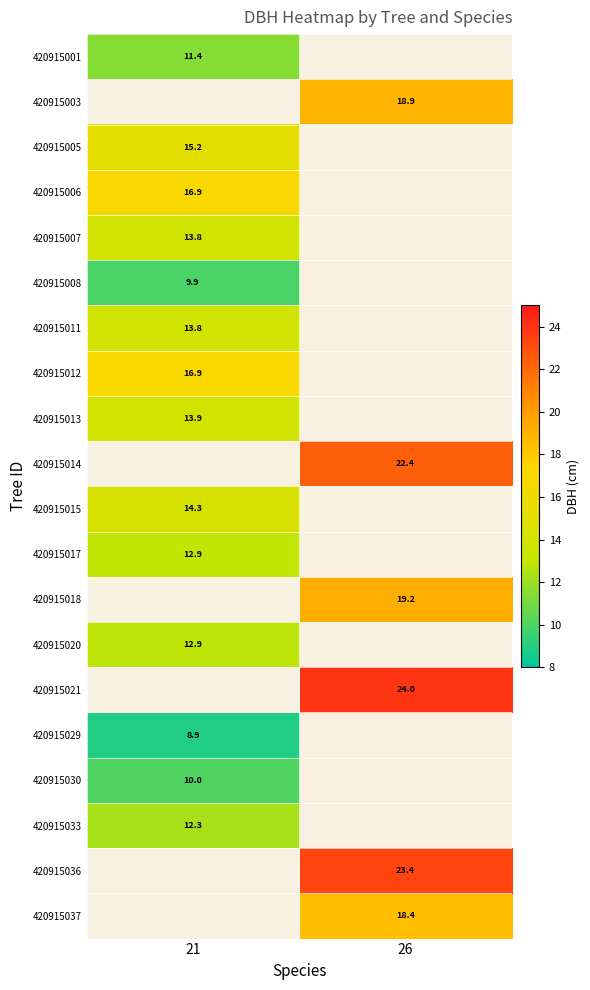

Is the value of 420915007 at 21 greater than the value of 420915029 at 21?

Yes